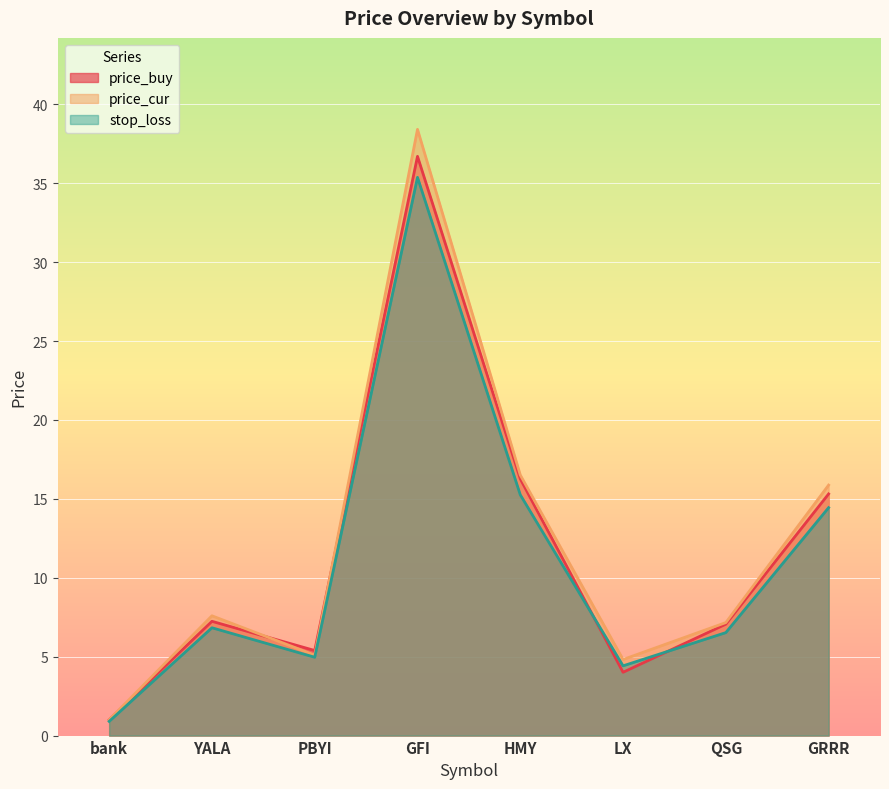

How many lines are shown in the chart?

3